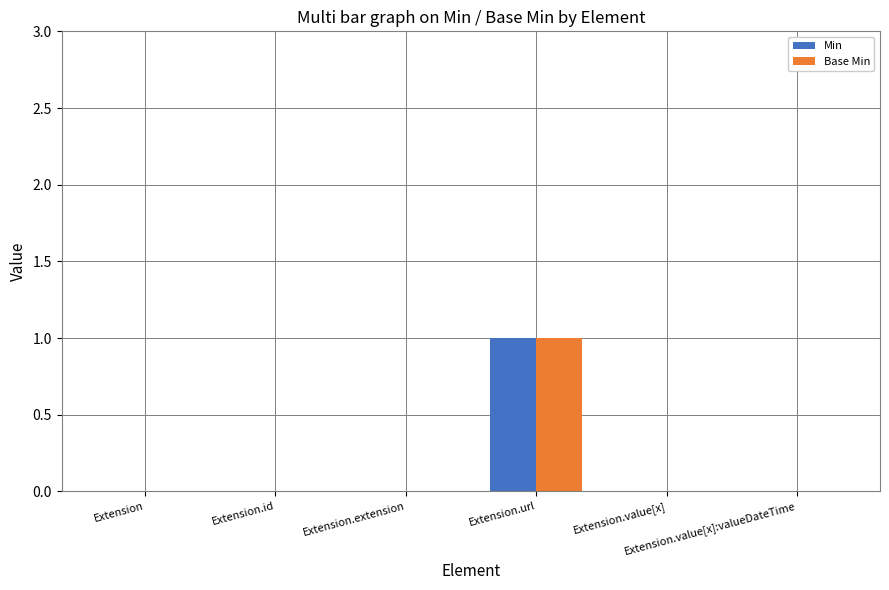

Does the chart contain stacked bars?

No